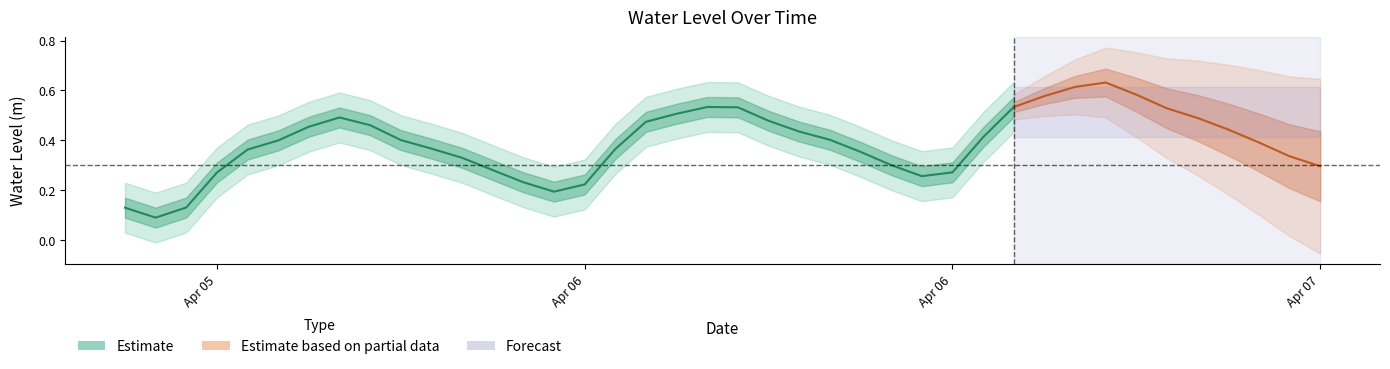

Count the values in the range 0 to 1.

40